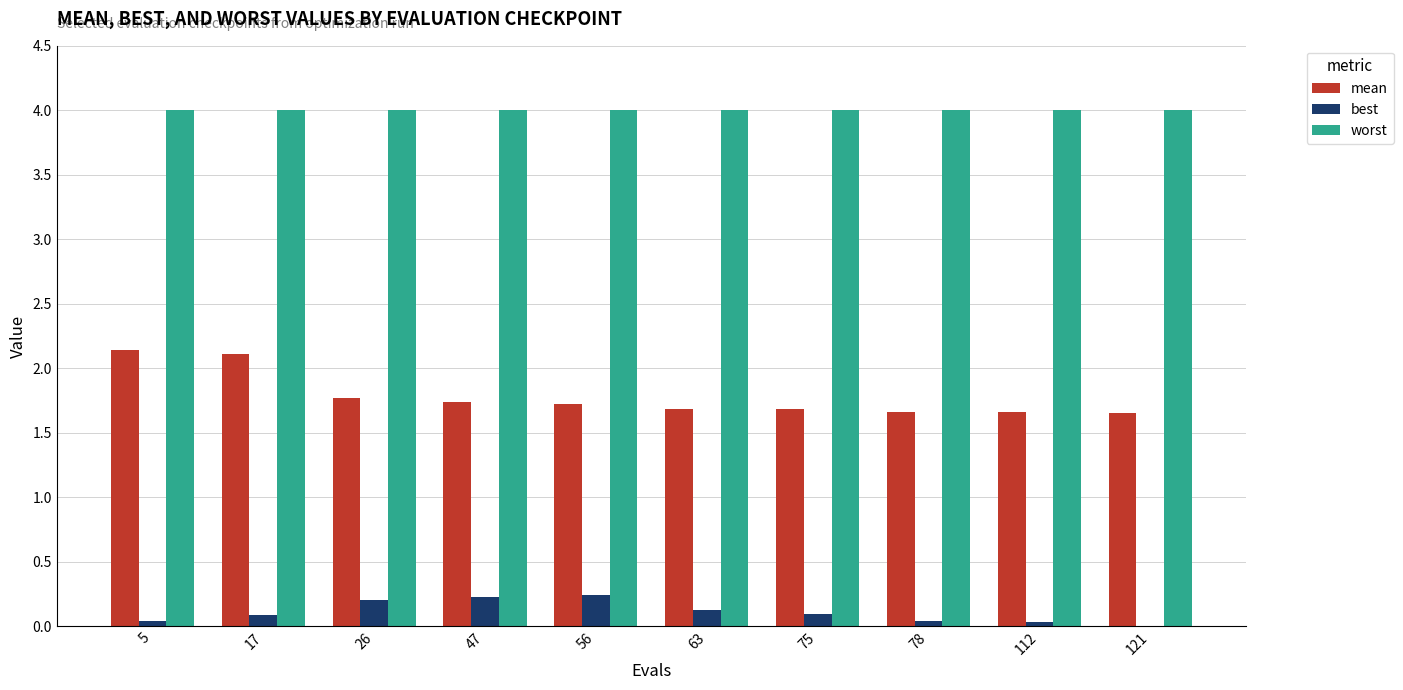

Which series has the largest total across all categories?

worst